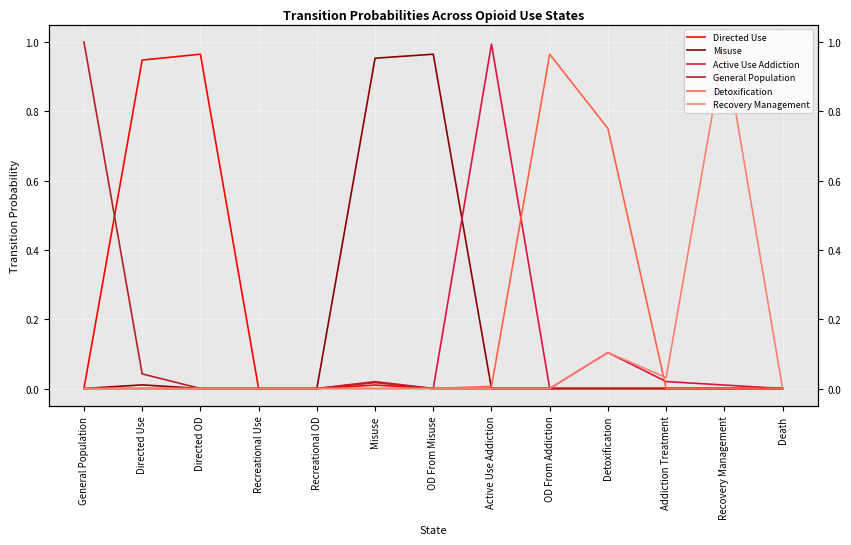

Where is Directed Use nearest to the value 0?

General Population